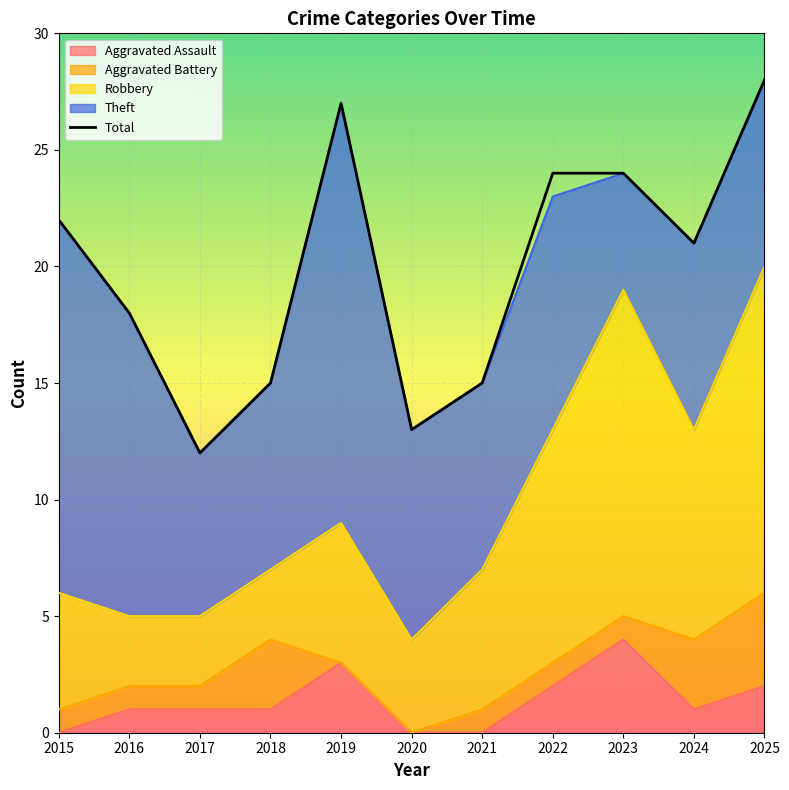

What is the difference between the highest and lowest values at 2024?

20